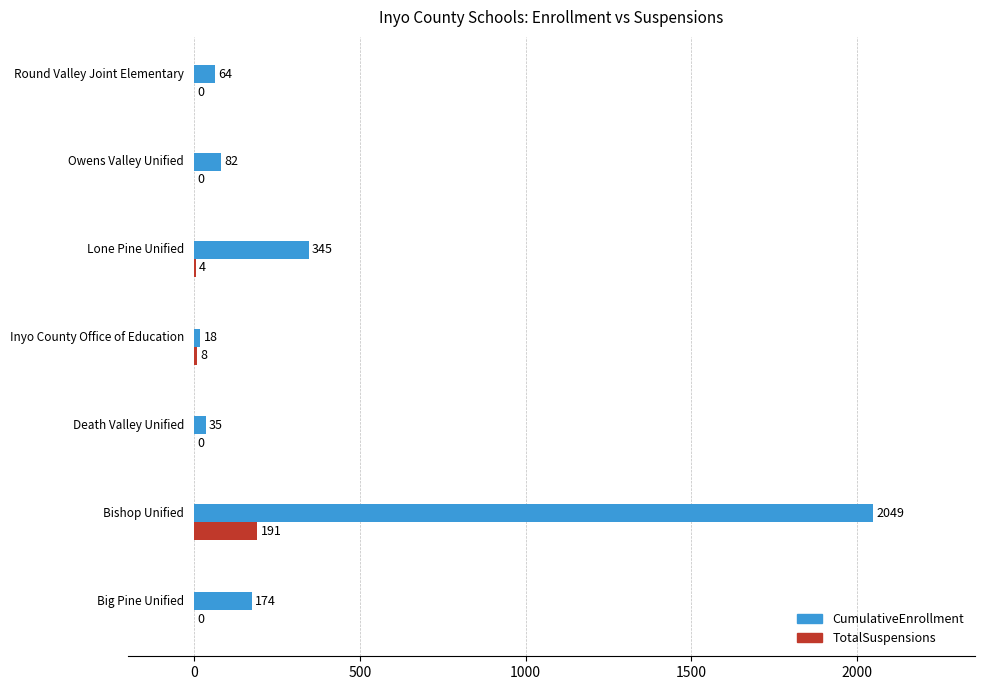

What are all the series names shown in the legend?

CumulativeEnrollment, TotalSuspensions